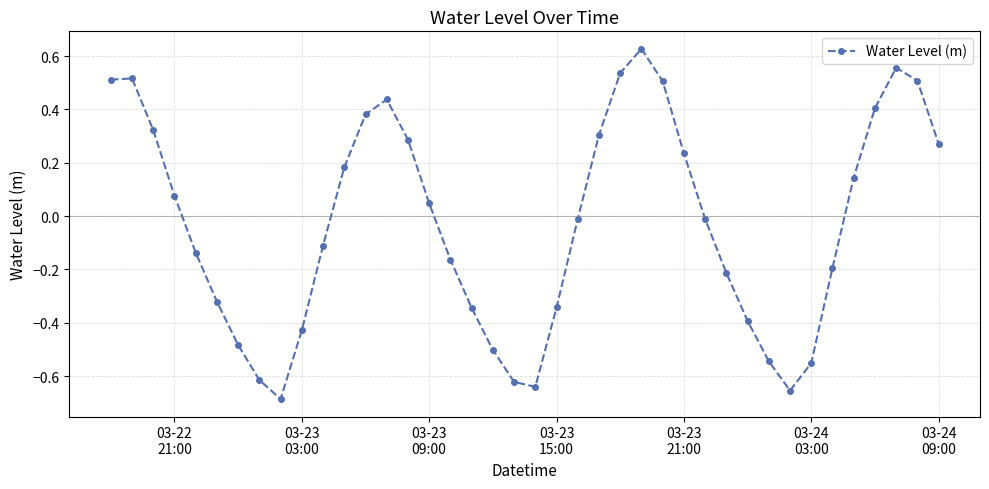

True or false: there are more than 2 points higher than both neighbors.

True